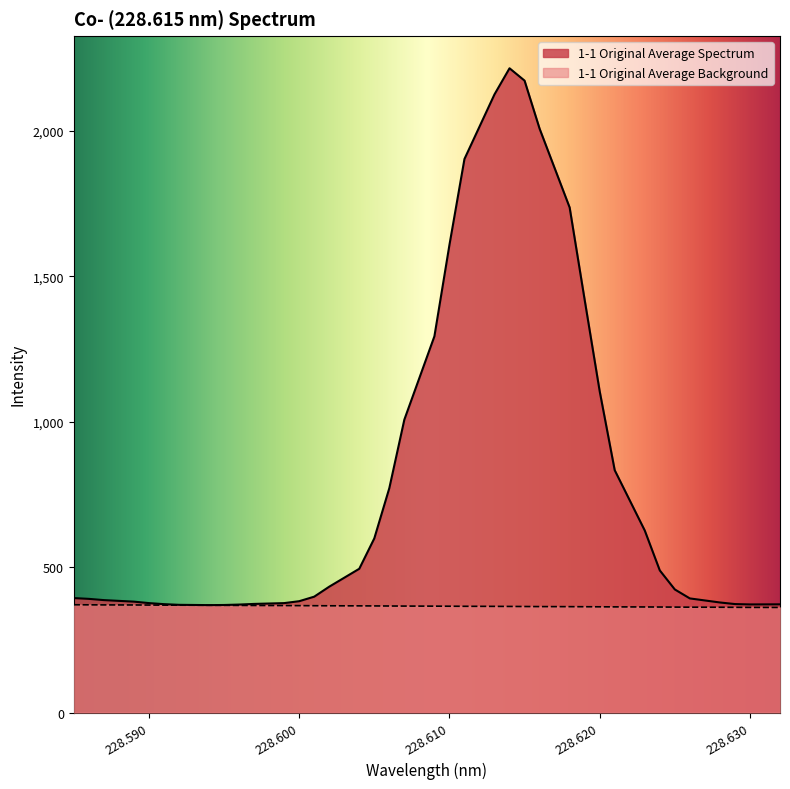

How many data points in 1-1 Original Average Spectrum are above 423?

19